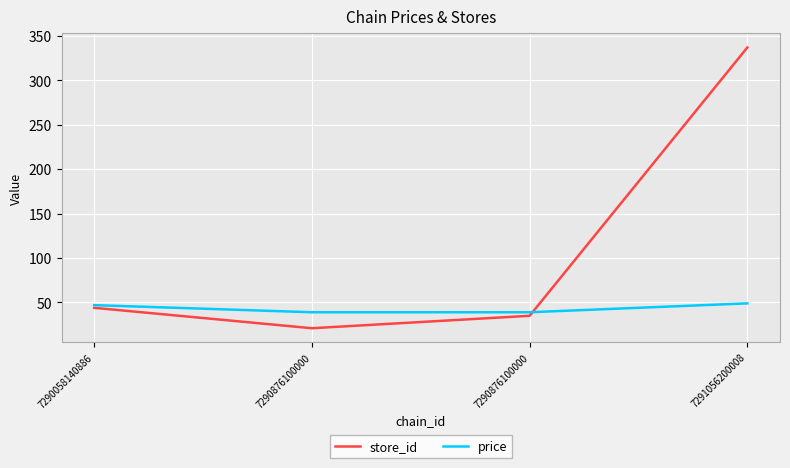

How many categories are shown in the chart?

4